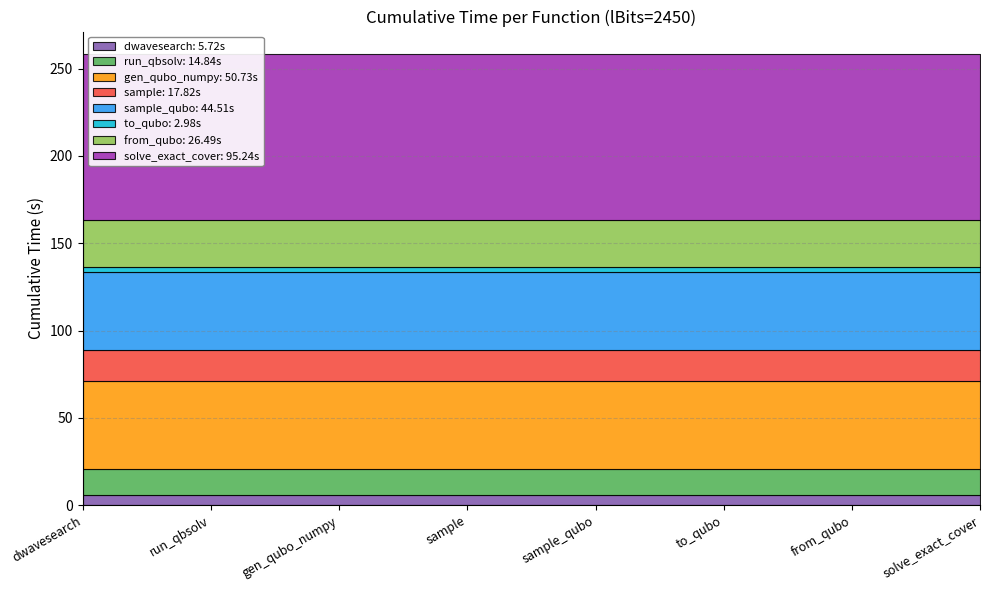

What position from the right is from_qubo?

2